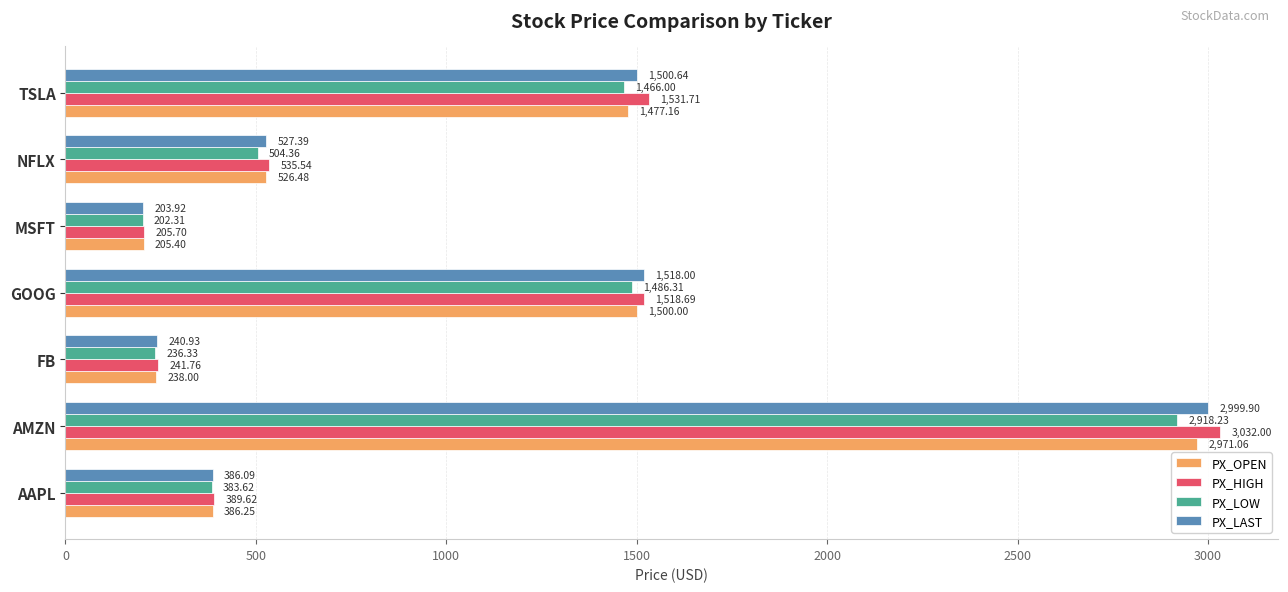

Which series has the largest total across all categories?

PX_HIGH